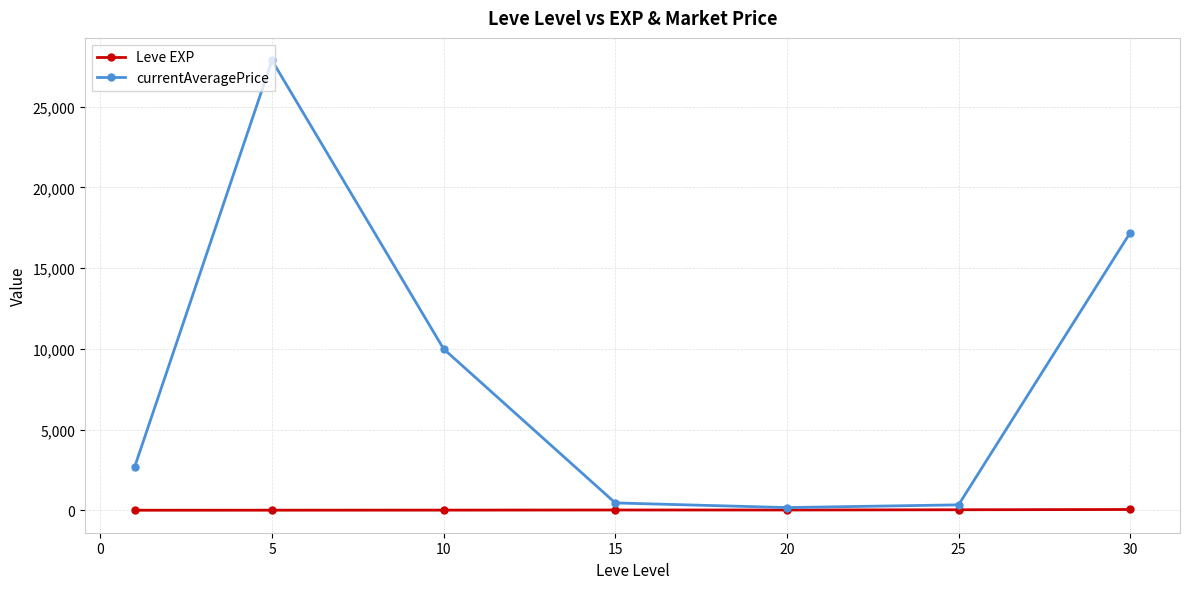

Which series has the widest spread of values?

currentAveragePrice